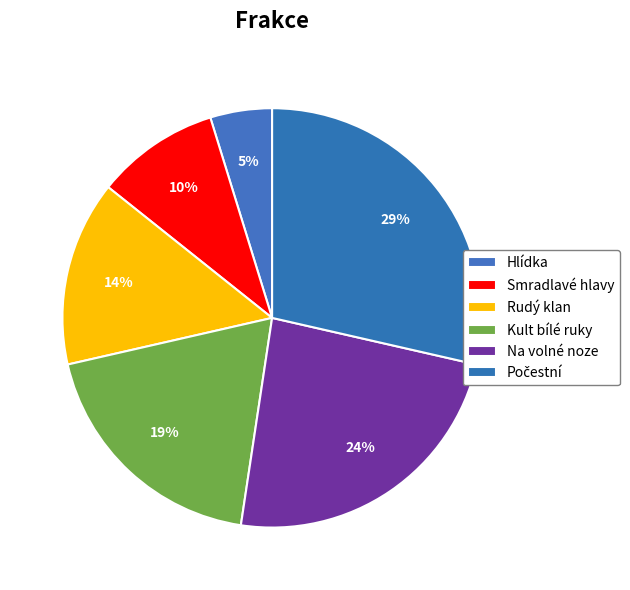

What is the change in value from Rudý klan to Počestní?

+3